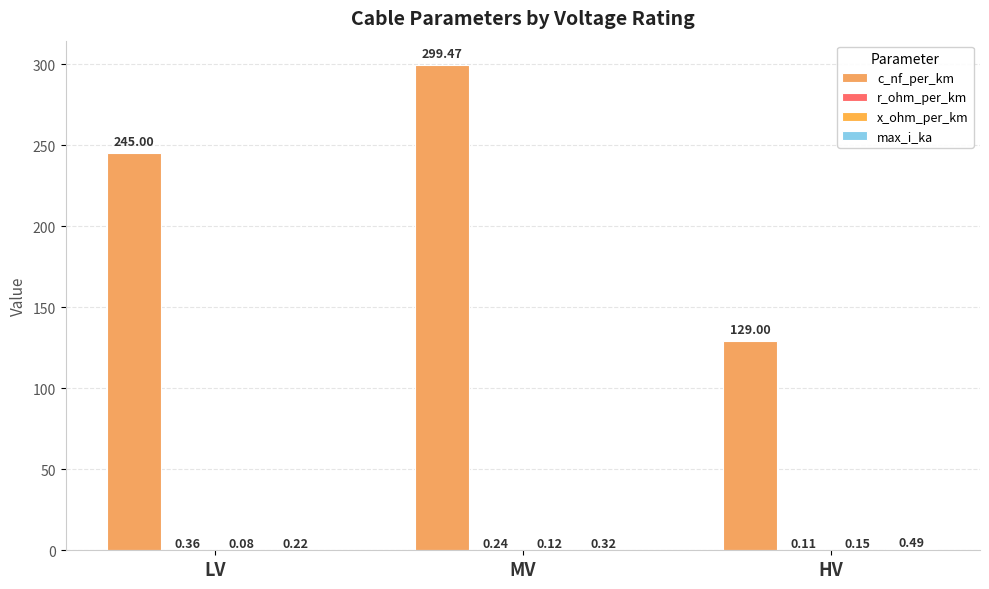

How many groups of bars are there?

3